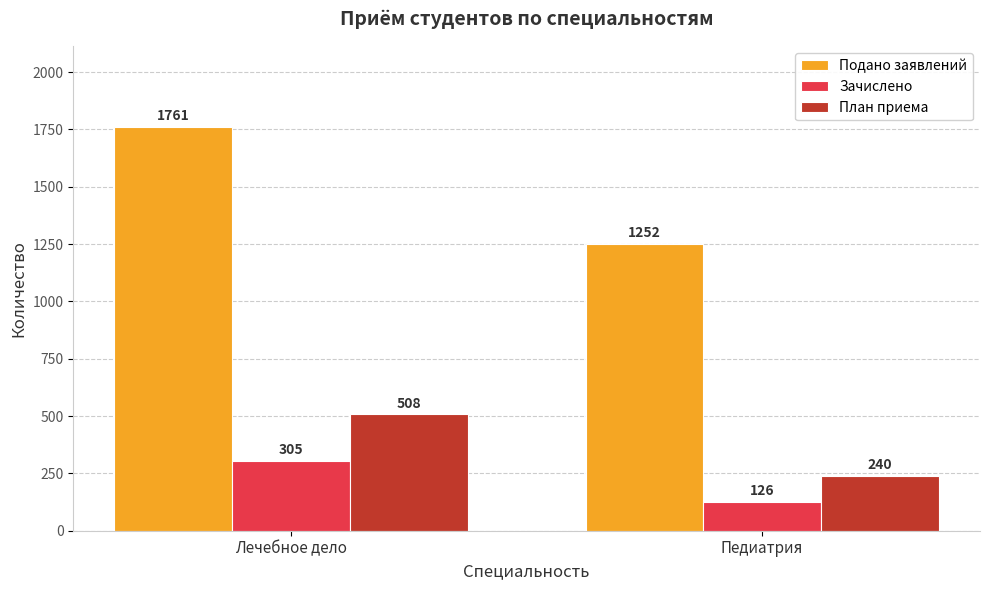

Which series changed the most between Лечебное дело and Педиатрия?

Подано заявлений